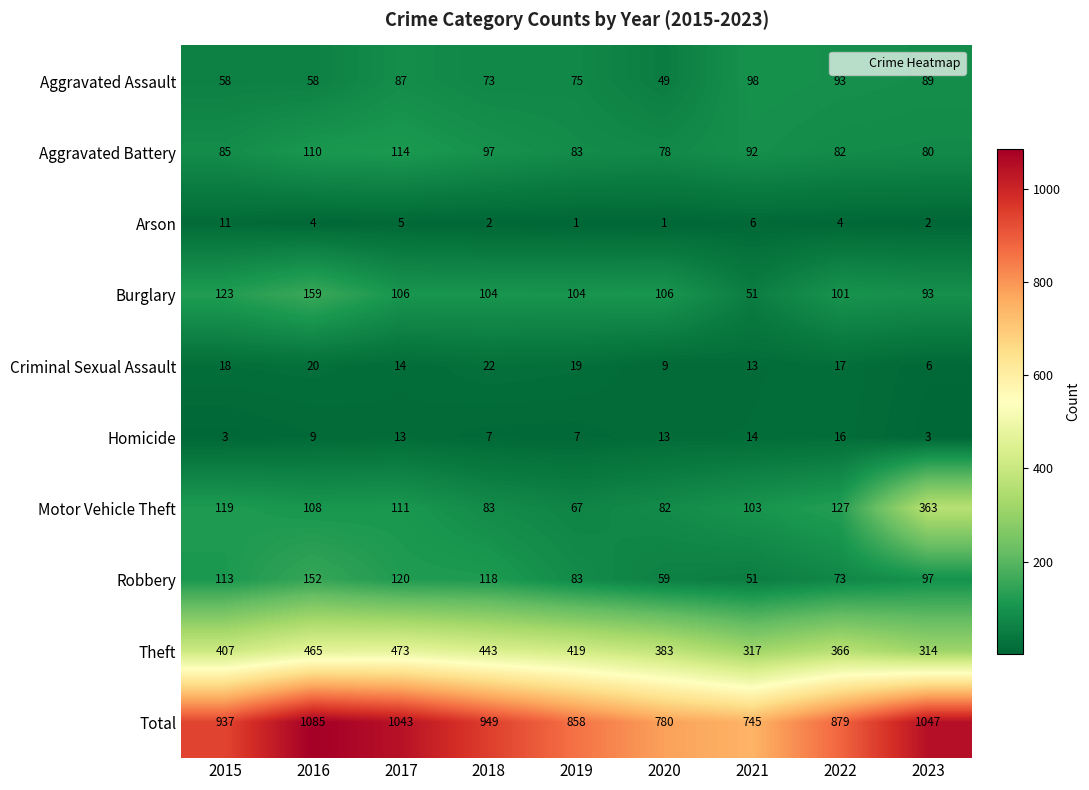

True or false: Theft has a value of 473 at 2017.

True